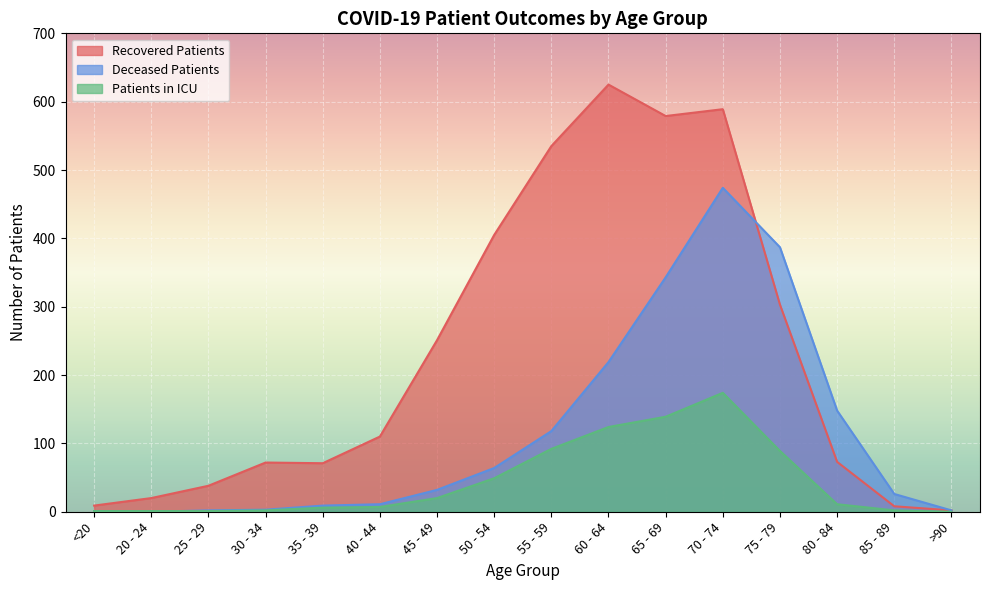

What is the label of the 13th point from the left?

75 - 79